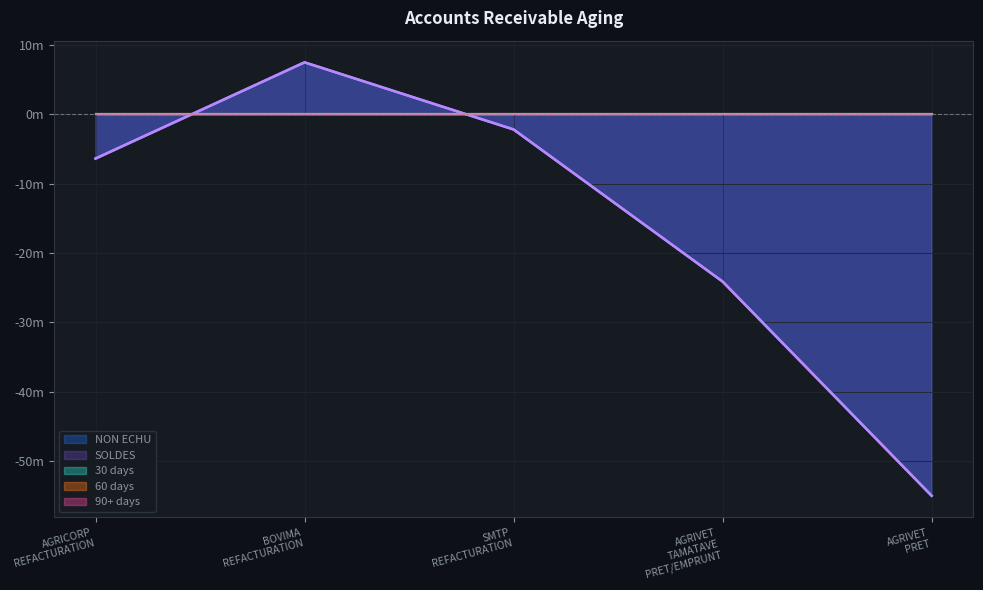

Reading right to left, extract all data points from this chart.

NON ECHU: -55000000.0	-24101600.0	-2163050.0	7521600.0	-6358639.9
SOLDES: -55000000.0	-24101600.0	-2163050.0	7521600.0	-6358639.9
30: 0.0	0.0	0.0	0.0	0.0
60: 0.0	0.0	0.0	0.0	0.0
90+: 0.0	0.0	0.0	0.0	0.0